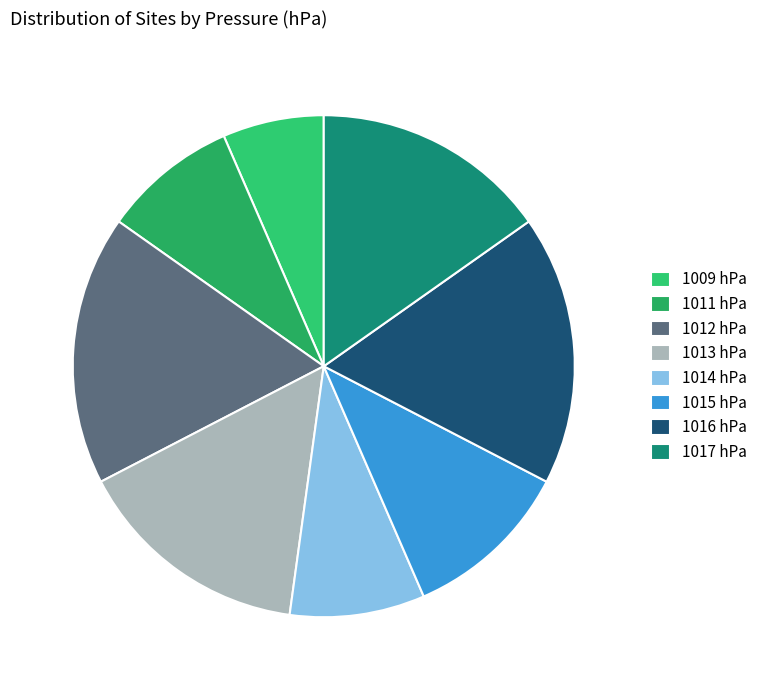

How many slices are in this pie chart?

8